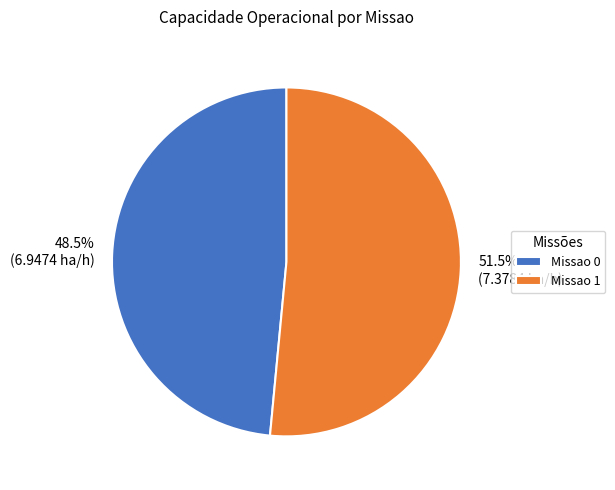

Does any single category account for the majority?

Yes